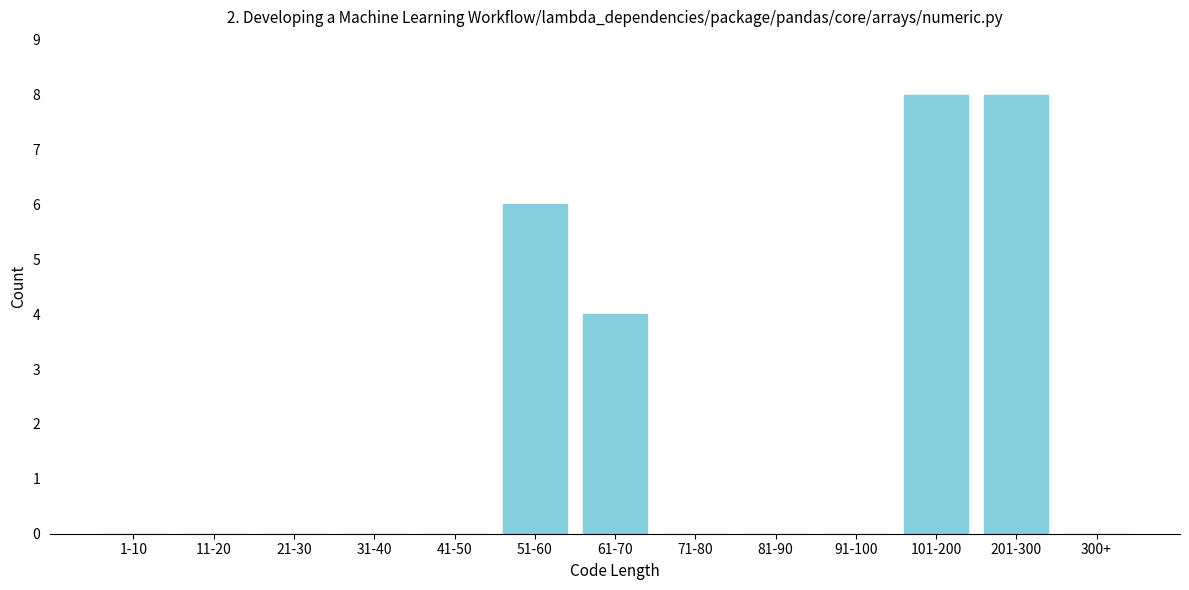

Reading left to right, list all the values displayed in this chart.

1-10=0	11-20=0	21-30=0	31-40=0	41-50=0	51-60=6	61-70=4	71-80=0	81-90=0	91-100=0	101-200=8	201-300=8	300+=0